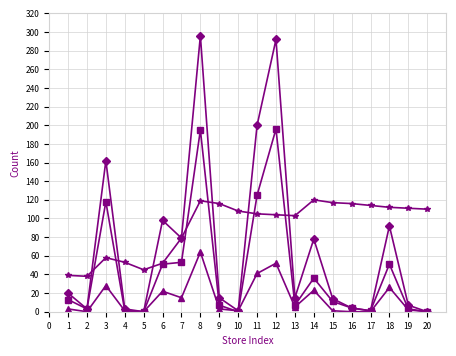

How many categories are shown in the chart?

20